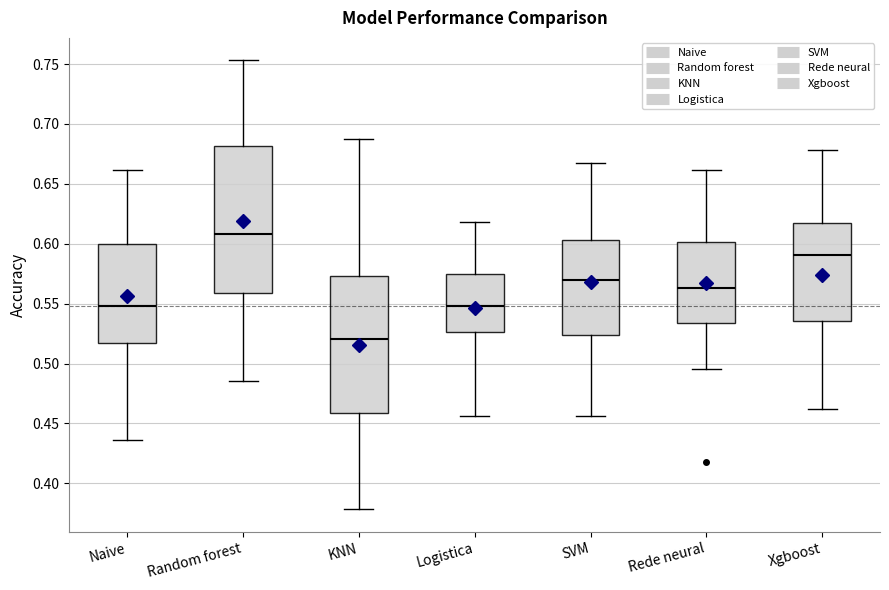

Reading left to right, read every box against the y-axis: the position of its median line, the range the box covers, and the ends of its whiskers. The values are not printed on the chart, so give them approximately, as read against the axis.

Naive: median 0.550, box 0.515 to 0.600, whiskers 0.435 to 0.660
Random forest: median 0.610, box 0.560 to 0.680, whiskers 0.485 to 0.755
KNN: median 0.520, box 0.460 to 0.575, whiskers 0.380 to 0.690
Logistica: median 0.550, box 0.525 to 0.575, whiskers 0.455 to 0.620
SVM: median 0.570, box 0.525 to 0.605, whiskers 0.455 to 0.670
Rede neural: median 0.565, box 0.535 to 0.600, whiskers 0.495 to 0.660
Xgboost: median 0.590, box 0.535 to 0.615, whiskers 0.460 to 0.680